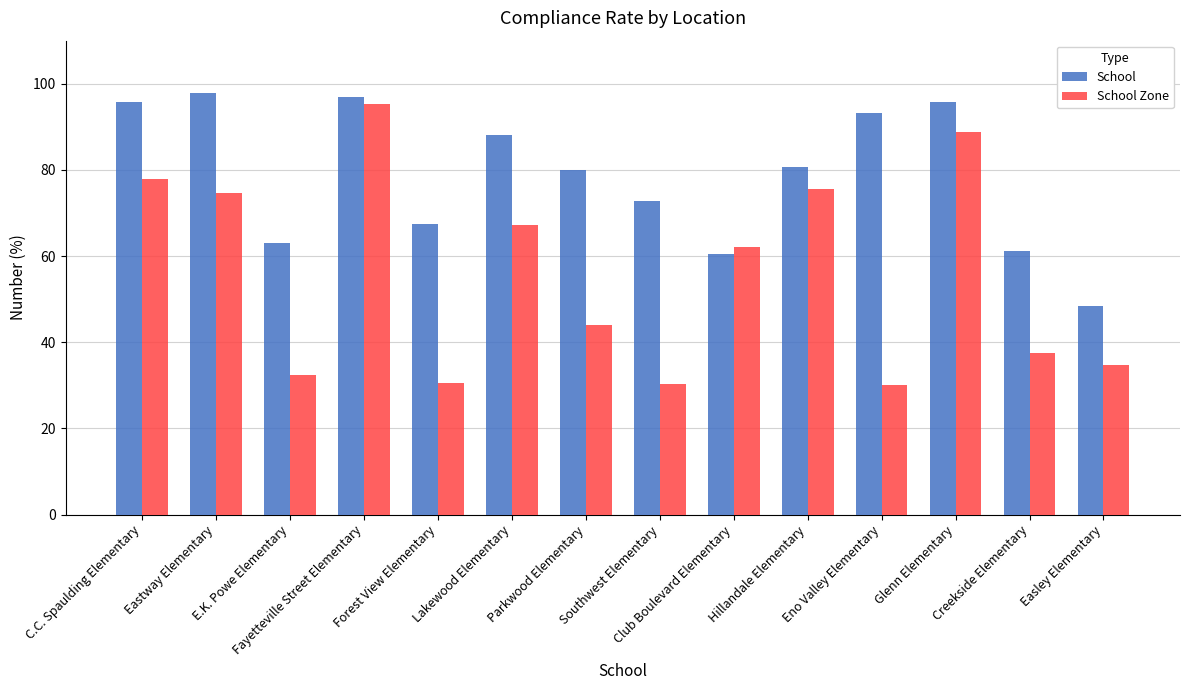

At Eno Valley Elementary, list the series in order from smallest to largest.

School Zone, School